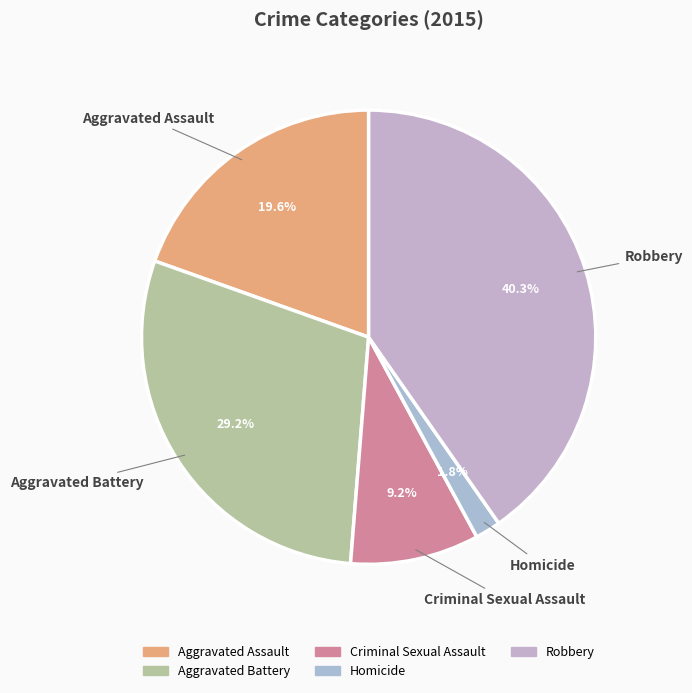

To the nearest percent, what portion does Homicide represent?

2%